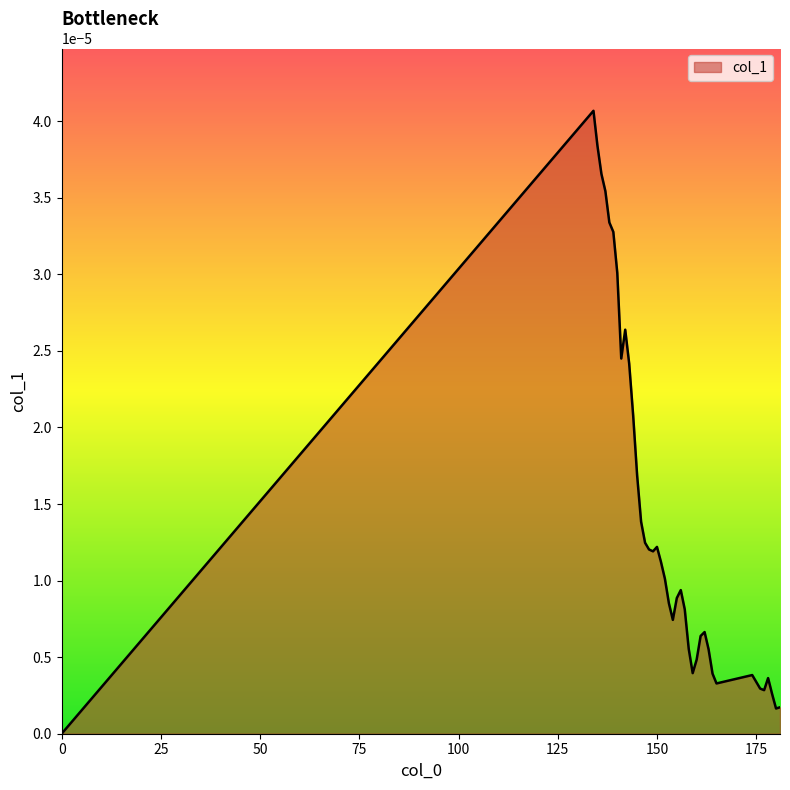

At which category does the chart reach its peak across all series?

134